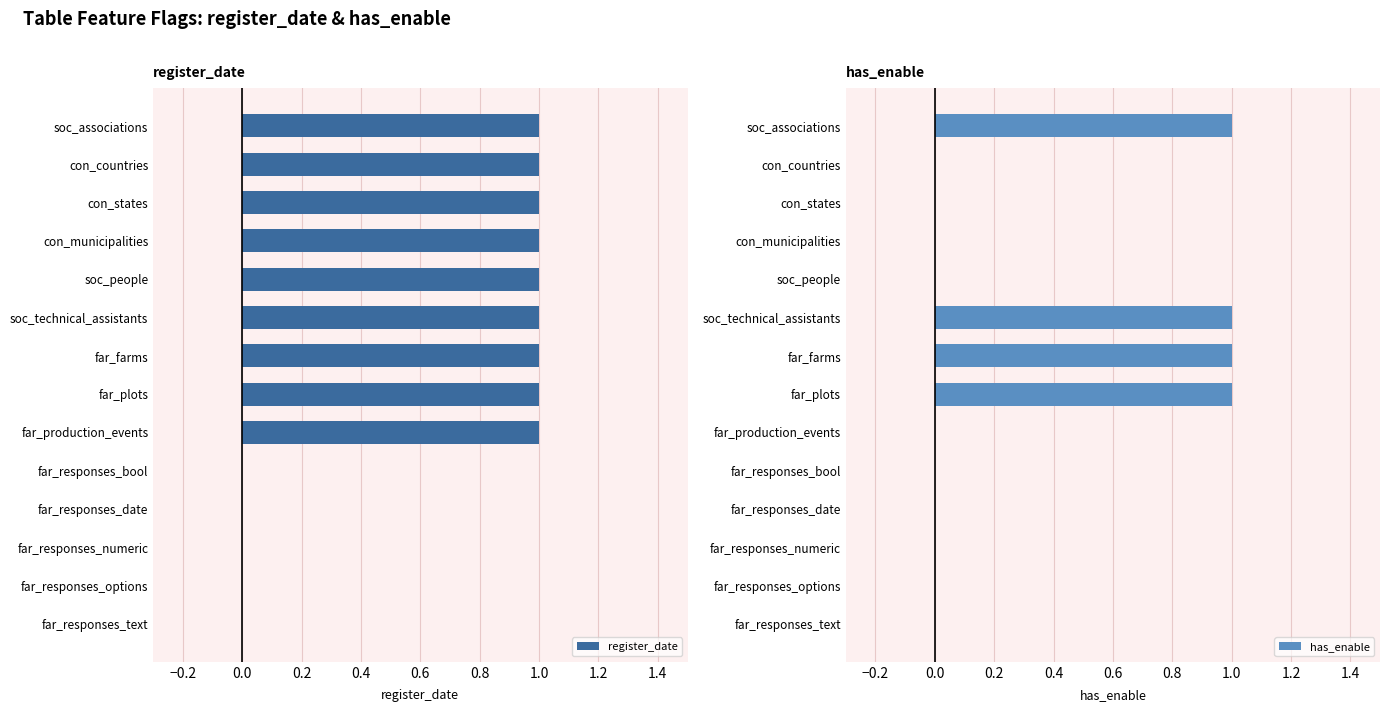

The register_date series shows 2 at far_farms. True or false?

False